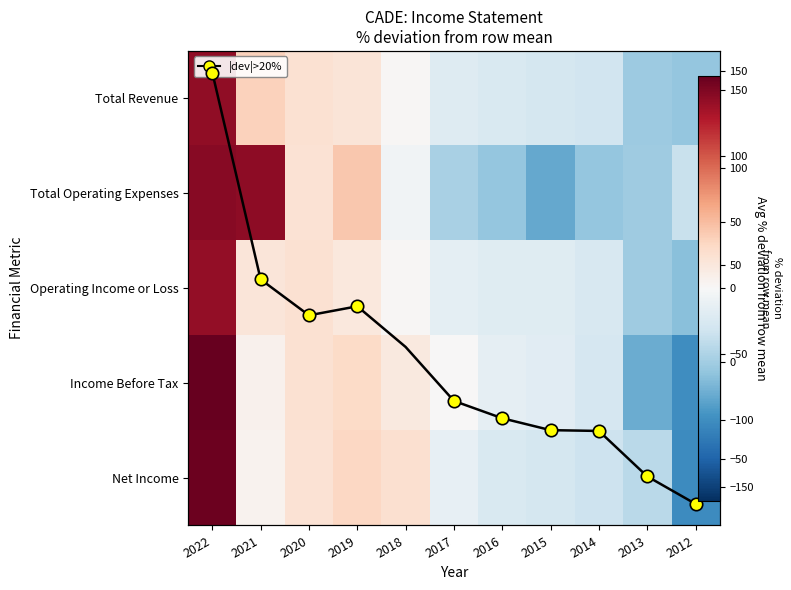

At how many categories does at least one series exceed -90?

11